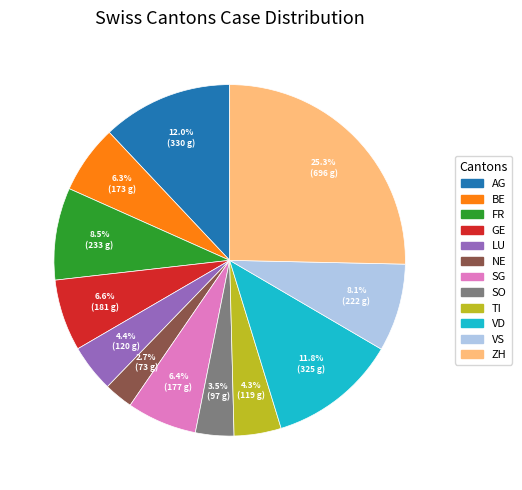

How many slices are in this pie chart?

12